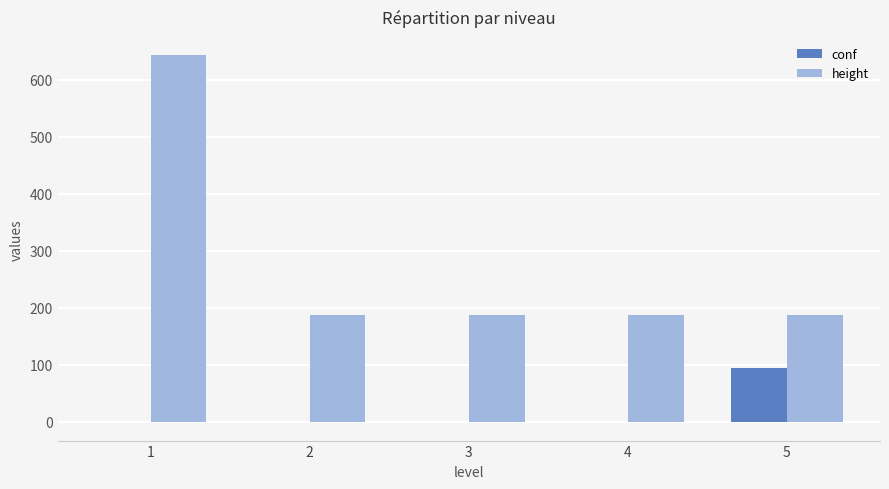

Reading left to right, extract all data points from this chart.

conf: -1	-1	-1	-1	95
height: 643	187	187	187	187